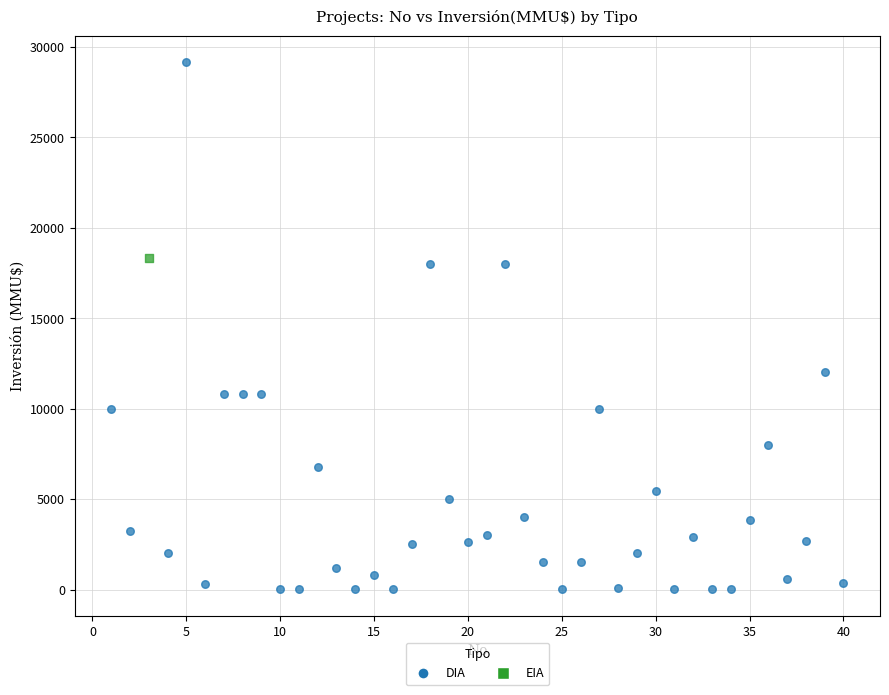

What are all the series names shown in the legend?

DIA, EIA